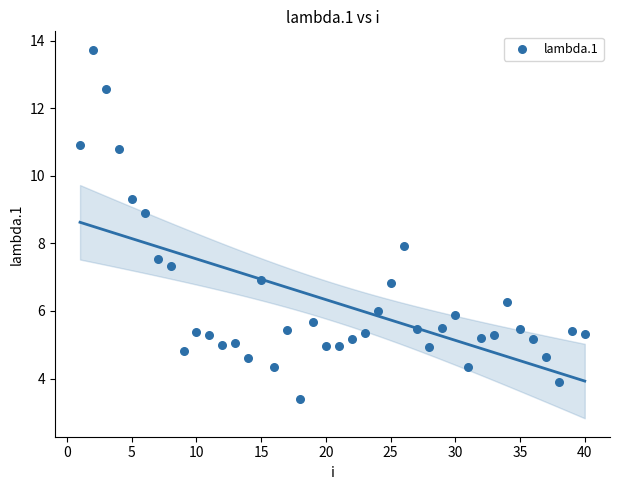

What is the range of X values (max minus min)?

39.0